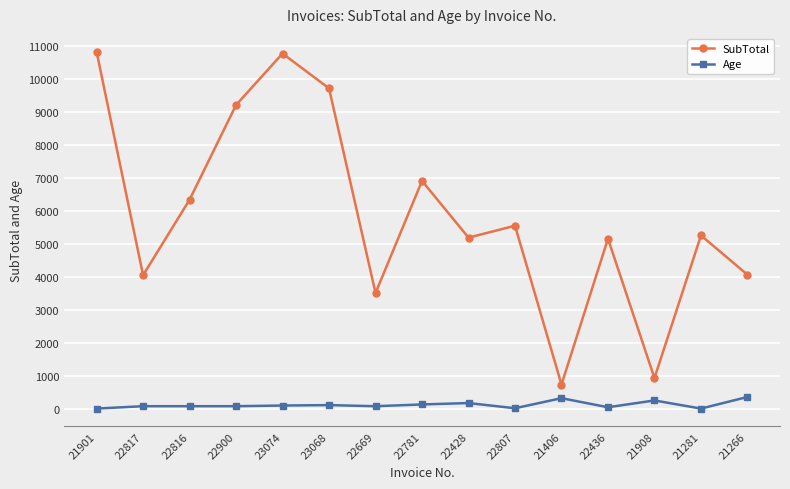

What is the minimum value for Age?

14.0